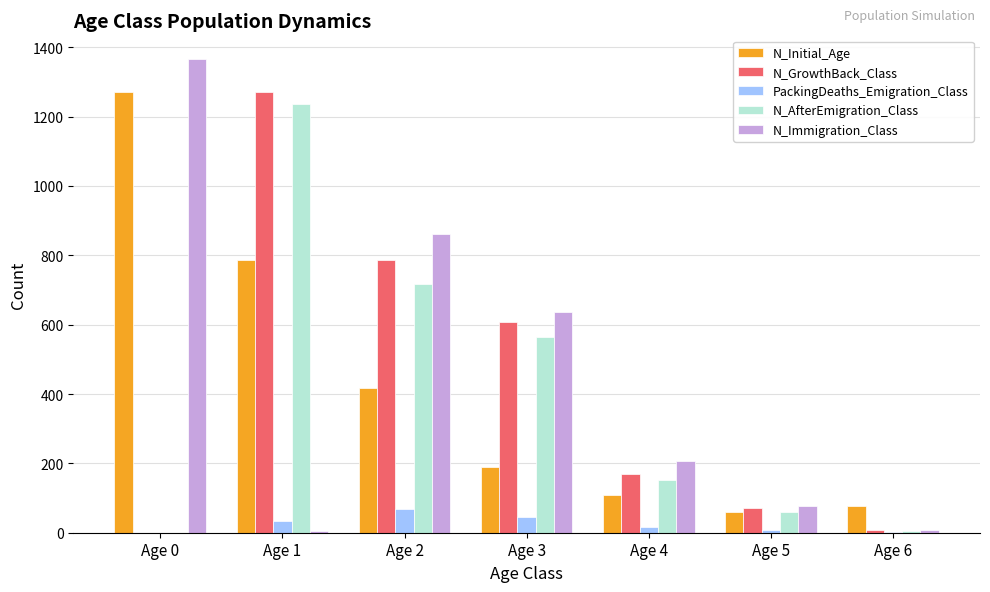

Between Age 1 and Age 6, which series saw the biggest shift?

N_GrowthBack_Class